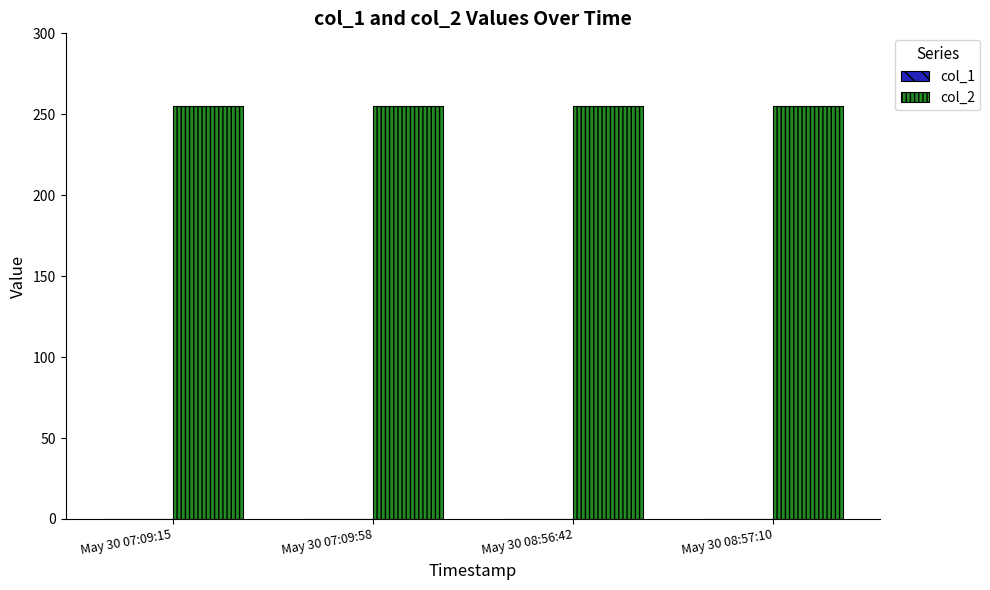

Rank the categories by col_2 value from lowest to highest.

May 30 07:09:15, May 30 07:09:58, May 30 08:56:42, May 30 08:57:10